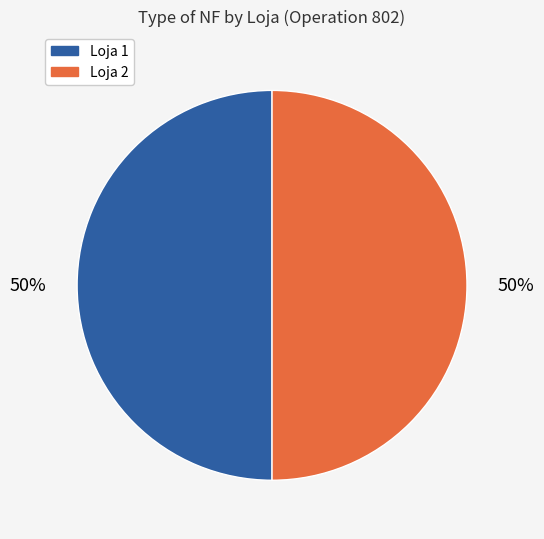

The Loja 2 slice represents 61% of the pie. True or false?

False